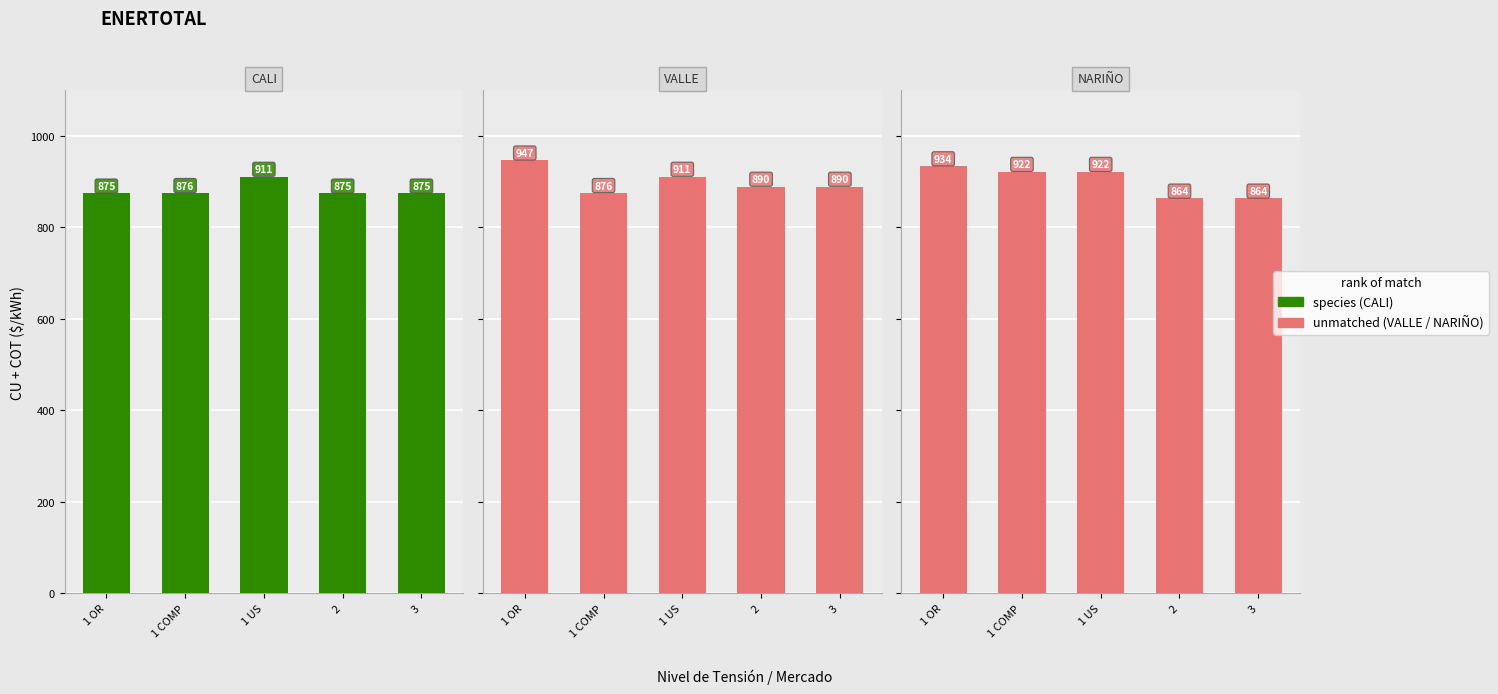

Read the VALLE value at 1 OR.

946.9